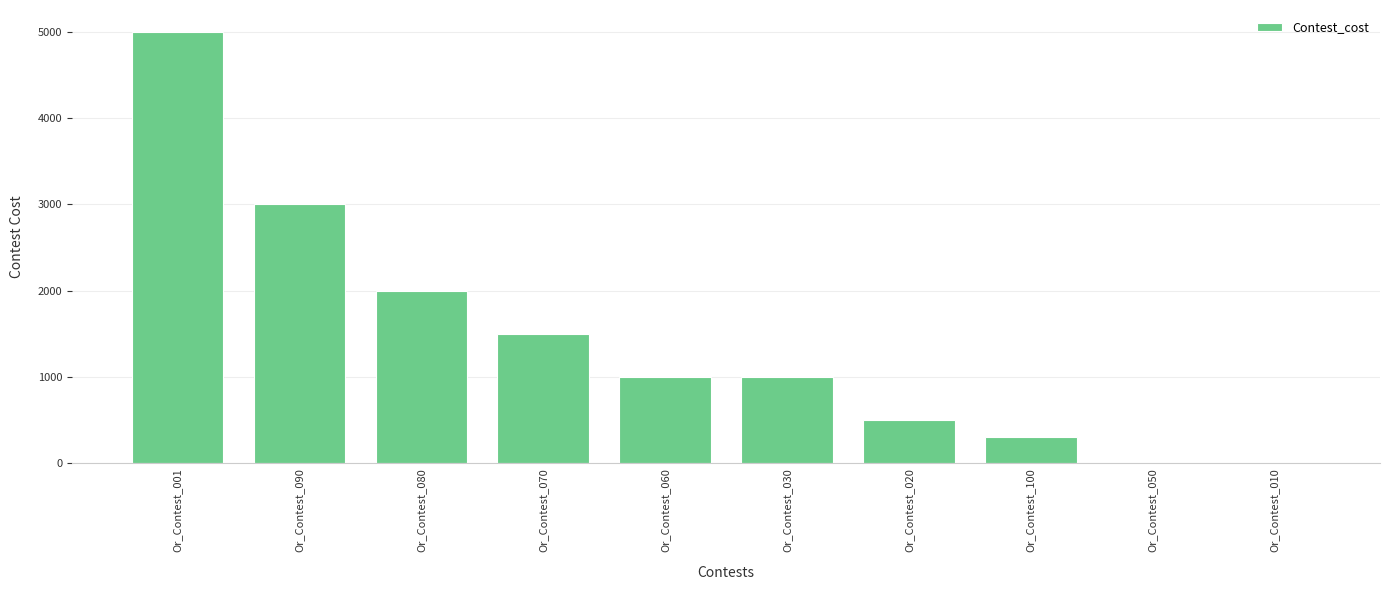

The chart shows a value of 1000 at Or_Contest_060. True or false?

True